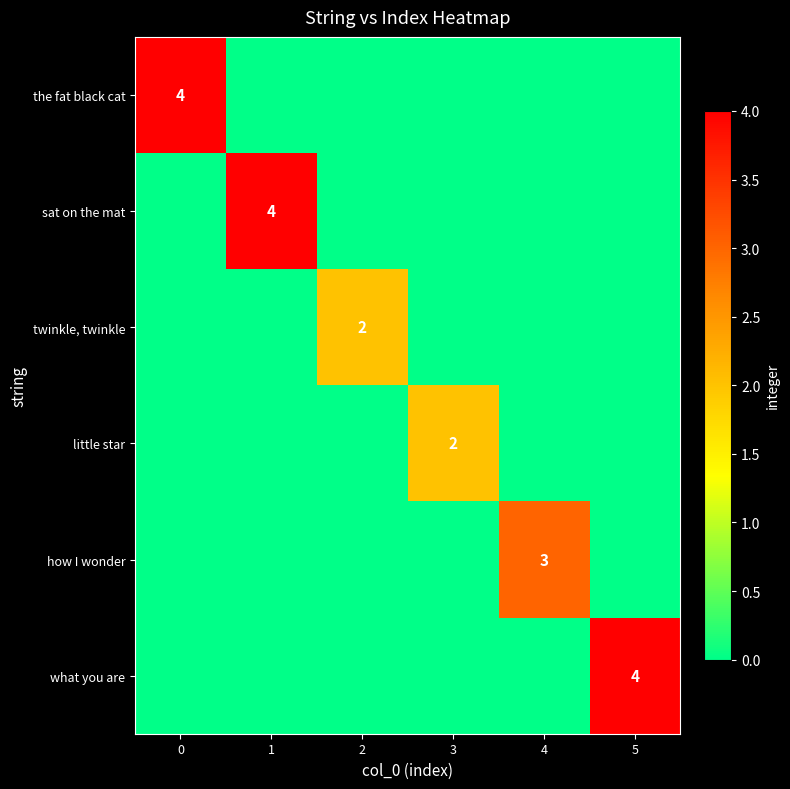

Is it true that little star equals 1 at 3?

False